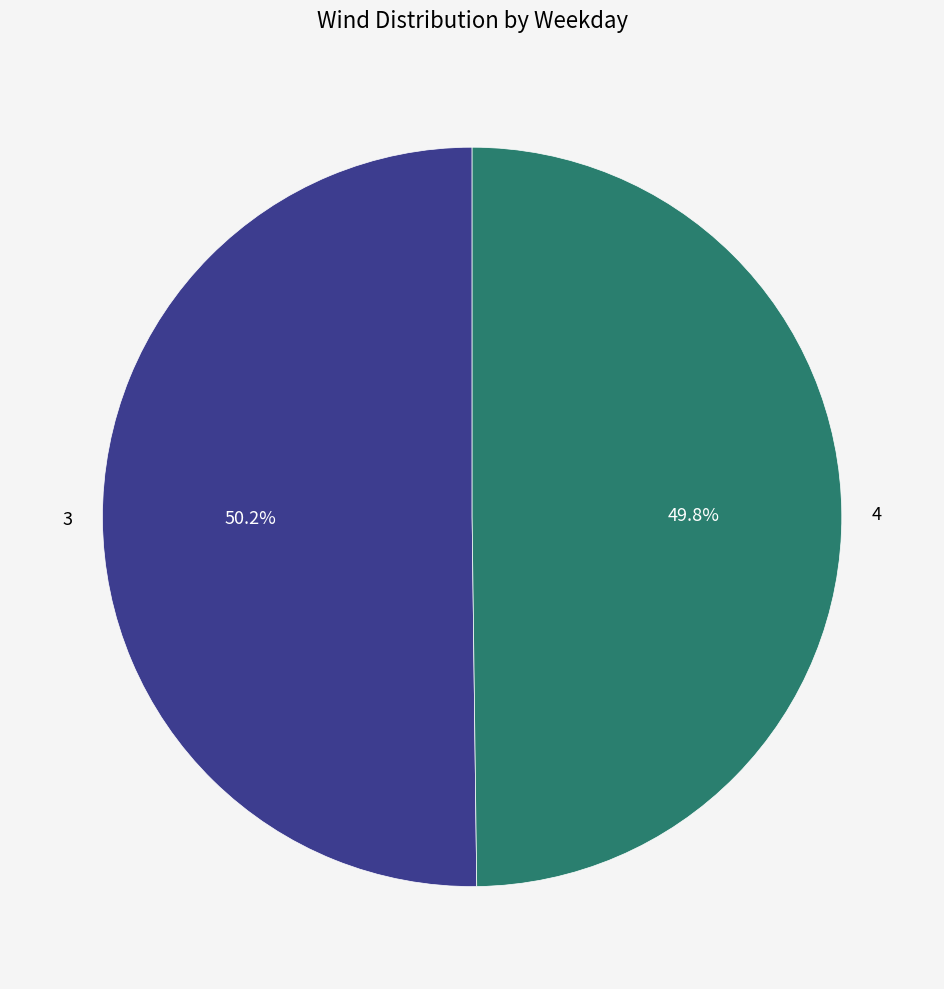

Is there a majority slice in this chart?

Yes